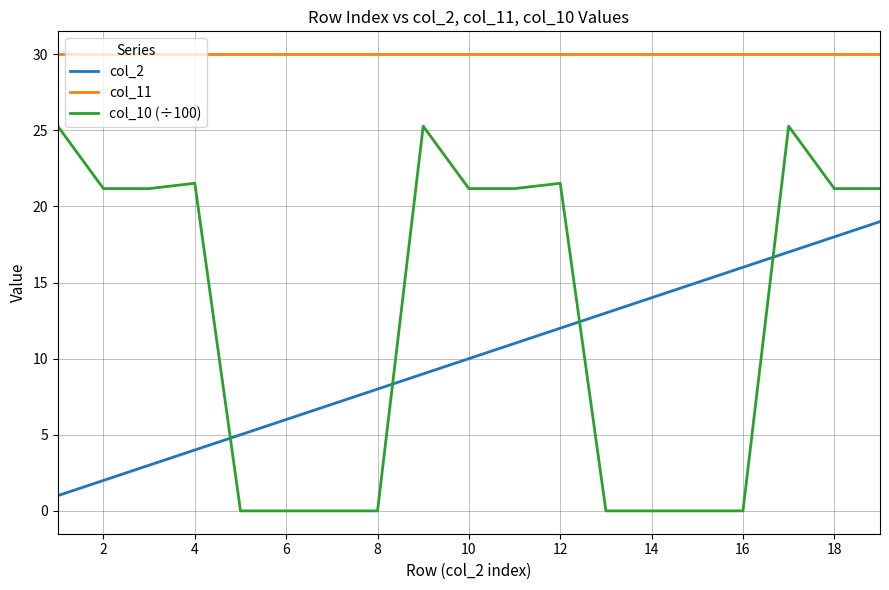

True or false: col_10 (÷100) and col_11 intersect in this chart.

False